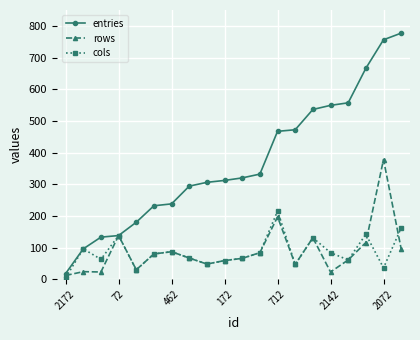

What is the difference between the second highest and second lowest values in the entries series?

660